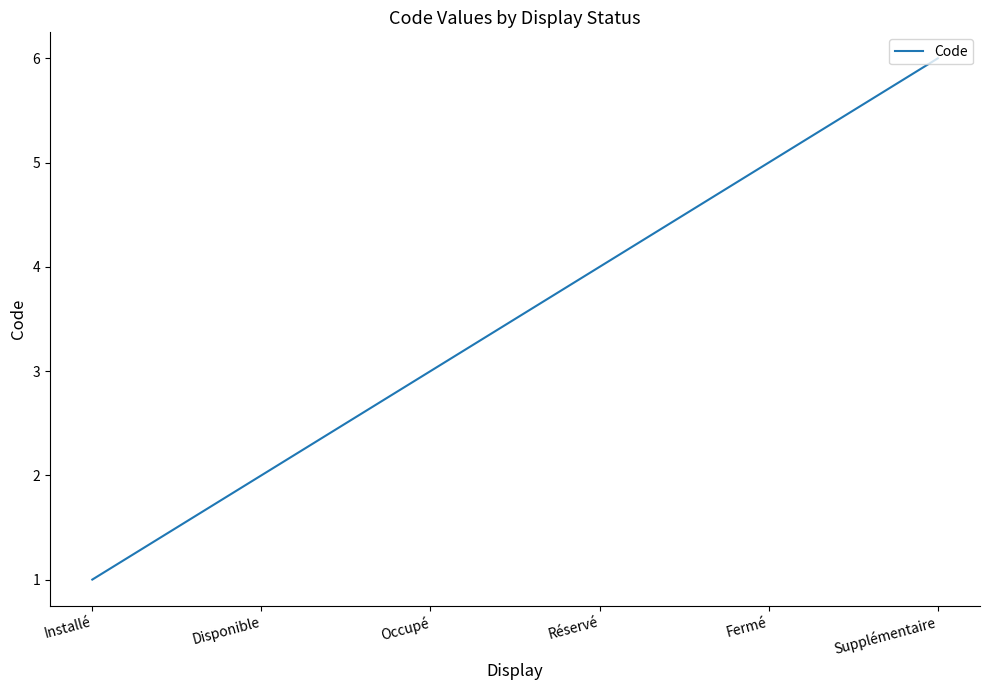

What position from the left is Supplémentaire?

6